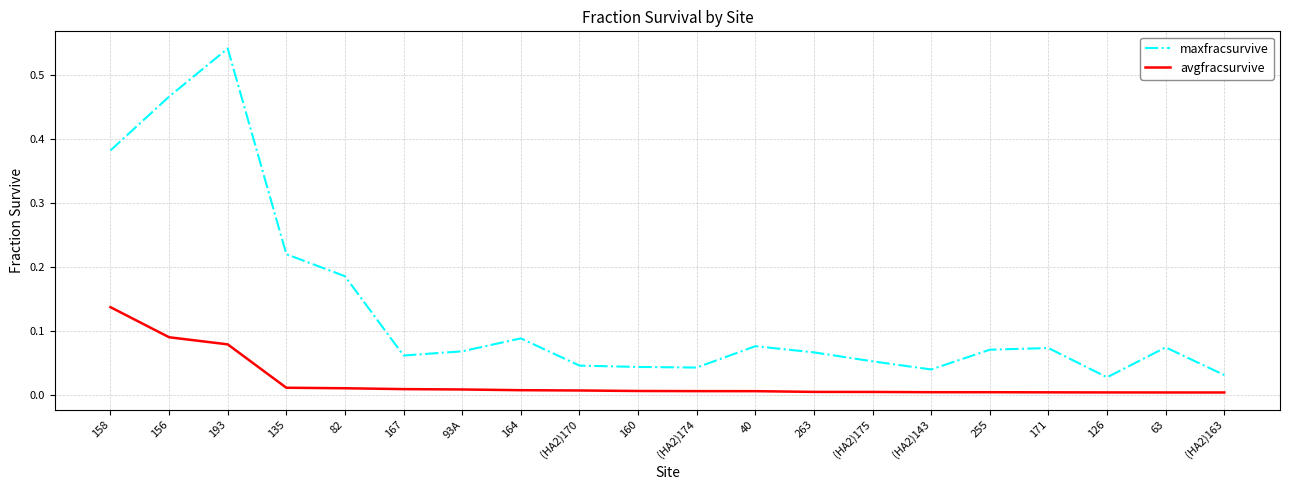

True or false: avgfracsurvive and maxfracsurvive cross at least once.

False